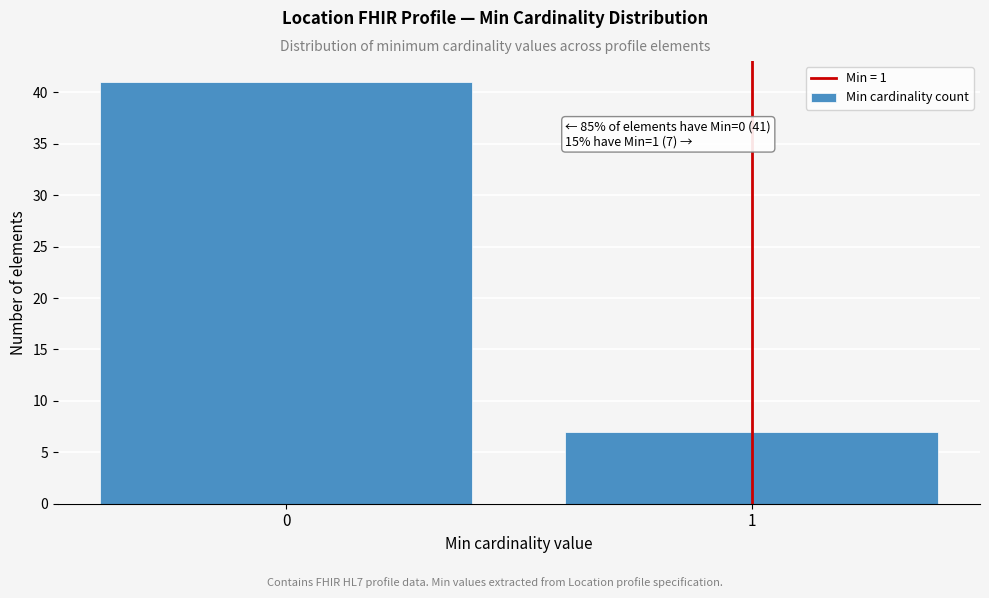

Reading right to left, what are all the values shown in this chart?

1=7	0=41